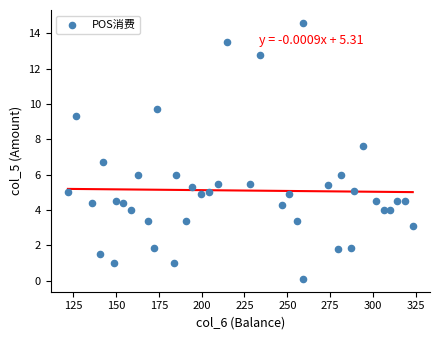

What is the range of Y values (max minus min)?

14.5